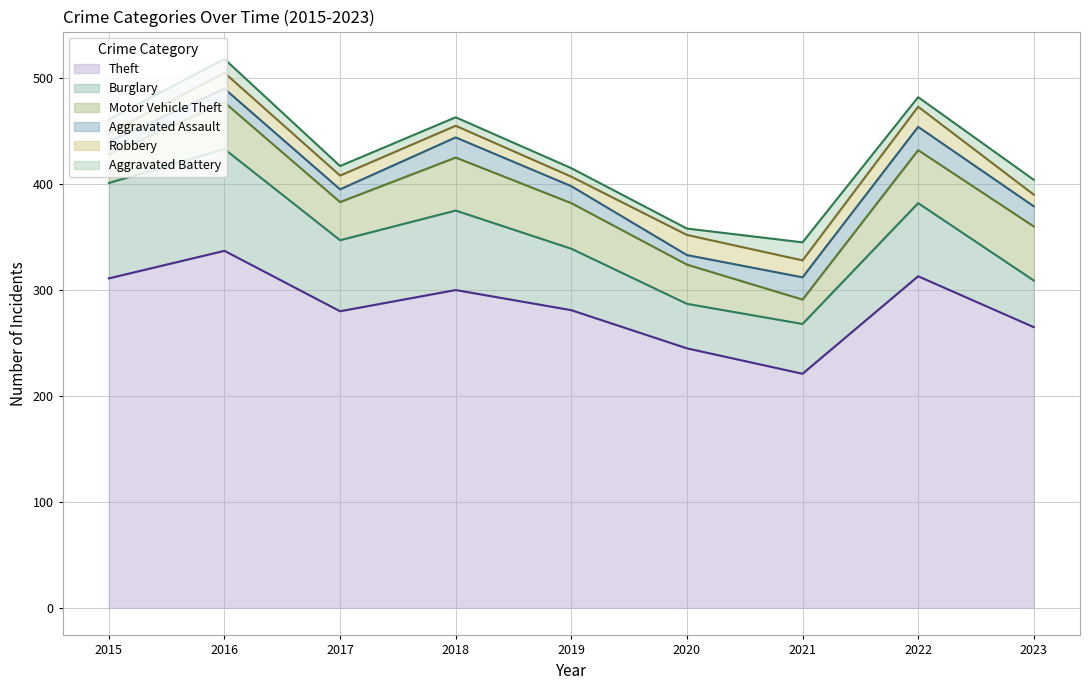

In Burglary, how many points are lower than both neighbors (excluding endpoints)?

2